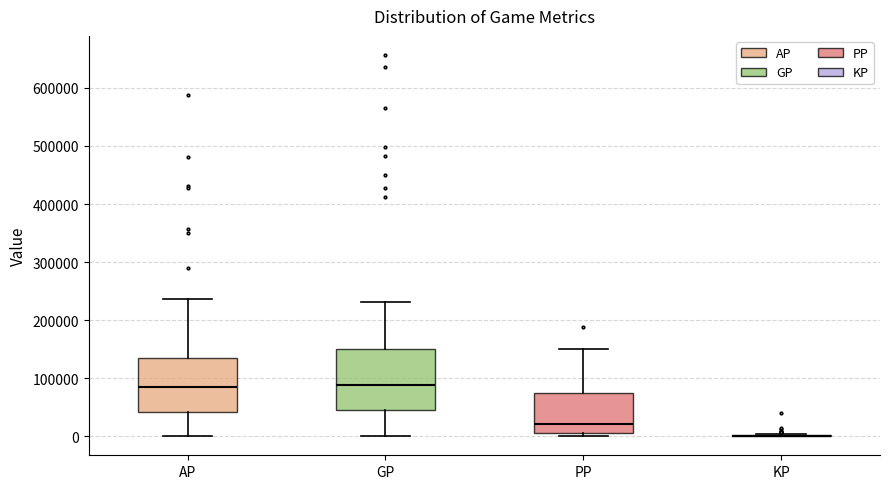

Reading left to right, read every box against the y-axis: the position of its median line, the range the box covers, and the ends of its whiskers. The values are not printed on the chart, so give them approximately, as read against the axis.

AP: median 80000, box 40000 to 130000, whiskers 0 to 240000
GP: median 90000, box 50000 to 150000, whiskers 0 to 230000
PP: median 20000, box 10000 to 70000, whiskers 0 to 150000
KP: box collapsed to a line at 0, whiskers 0 to 0